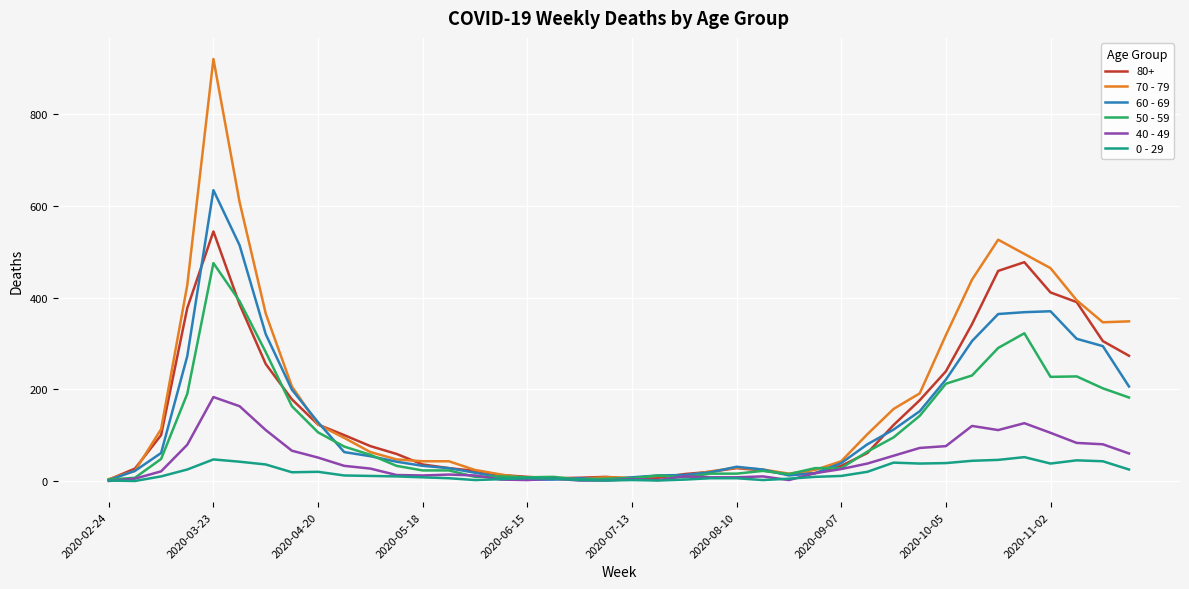

Rank the series by their maximum value, from lowest to highest.

0 - 29, 40 - 49, 50 - 59, 80+, 60 - 69, 70 - 79